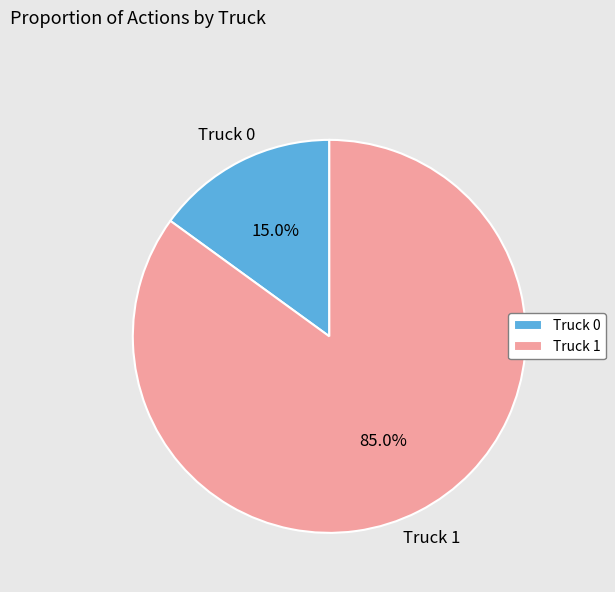

What is the majority slice?

Truck 1